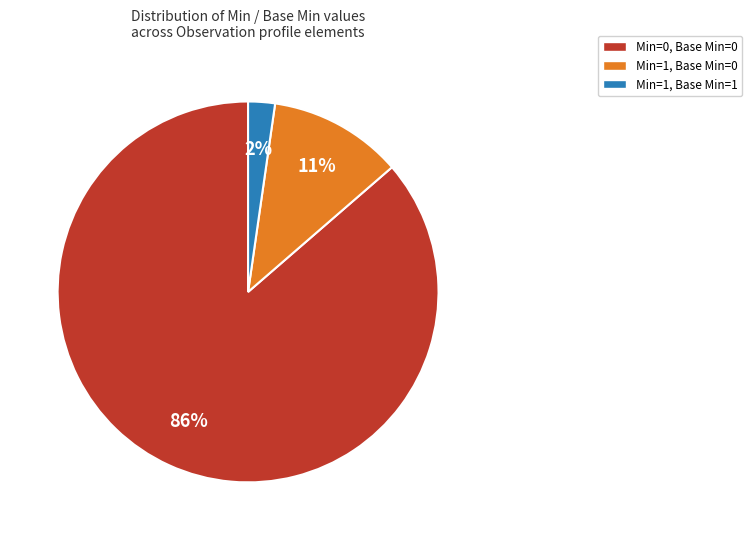

To the nearest percent, what is the average slice percentage?

33%